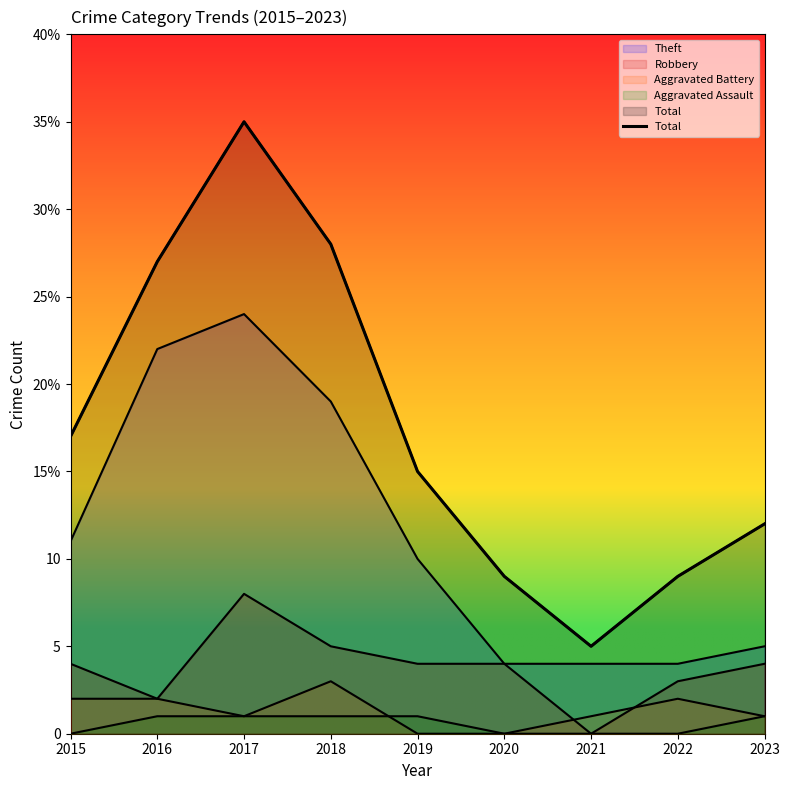

What is the difference between the second highest and second lowest values?

19